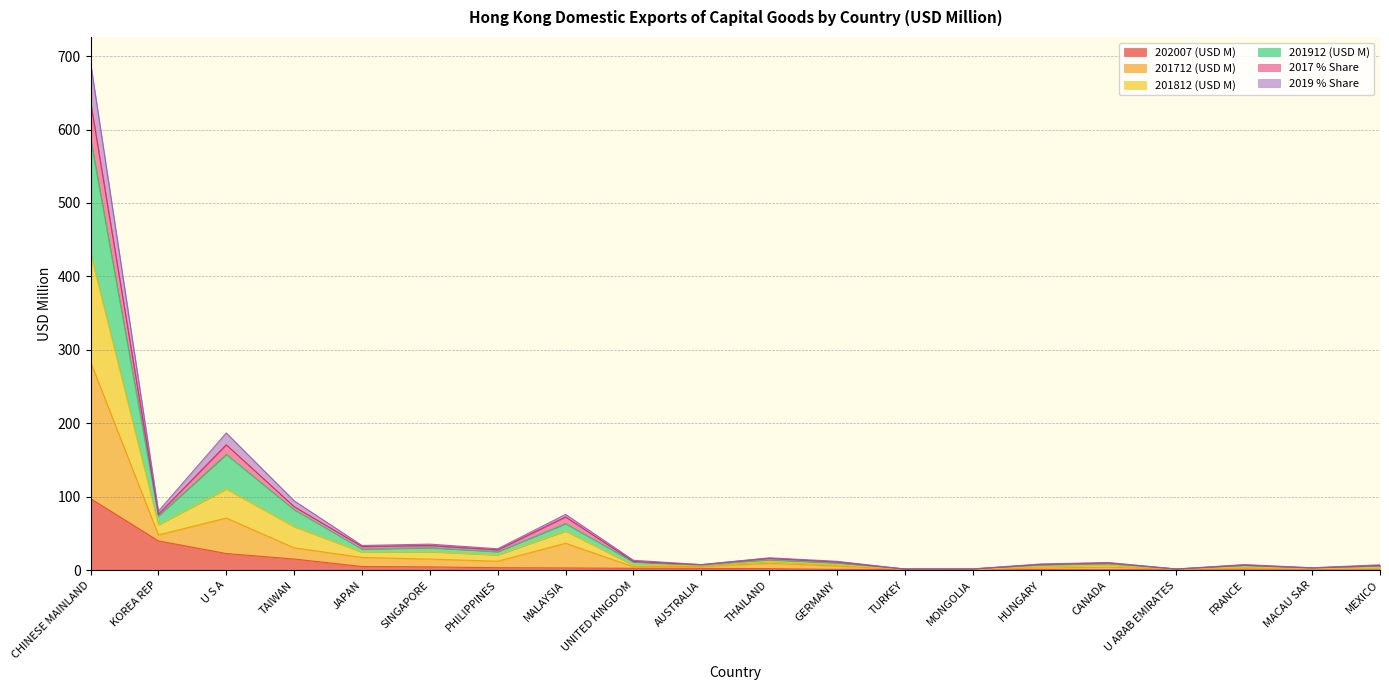

At which category is the sum across all series the highest?

CHINESE MAINLAND